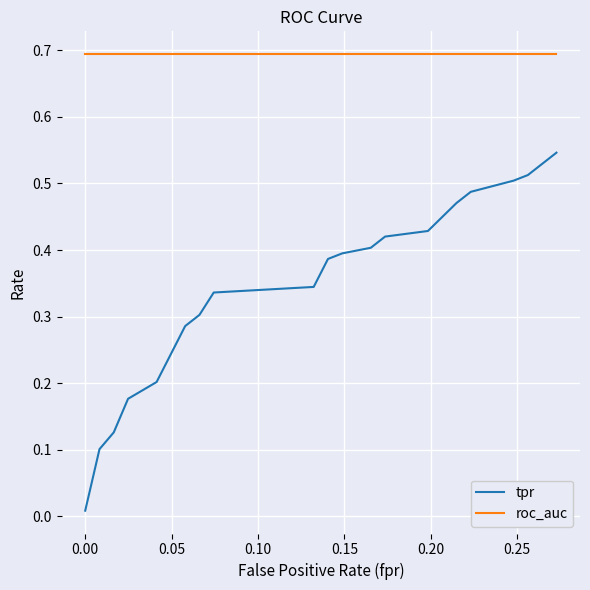

Which series has the largest range (max minus min)?

tpr